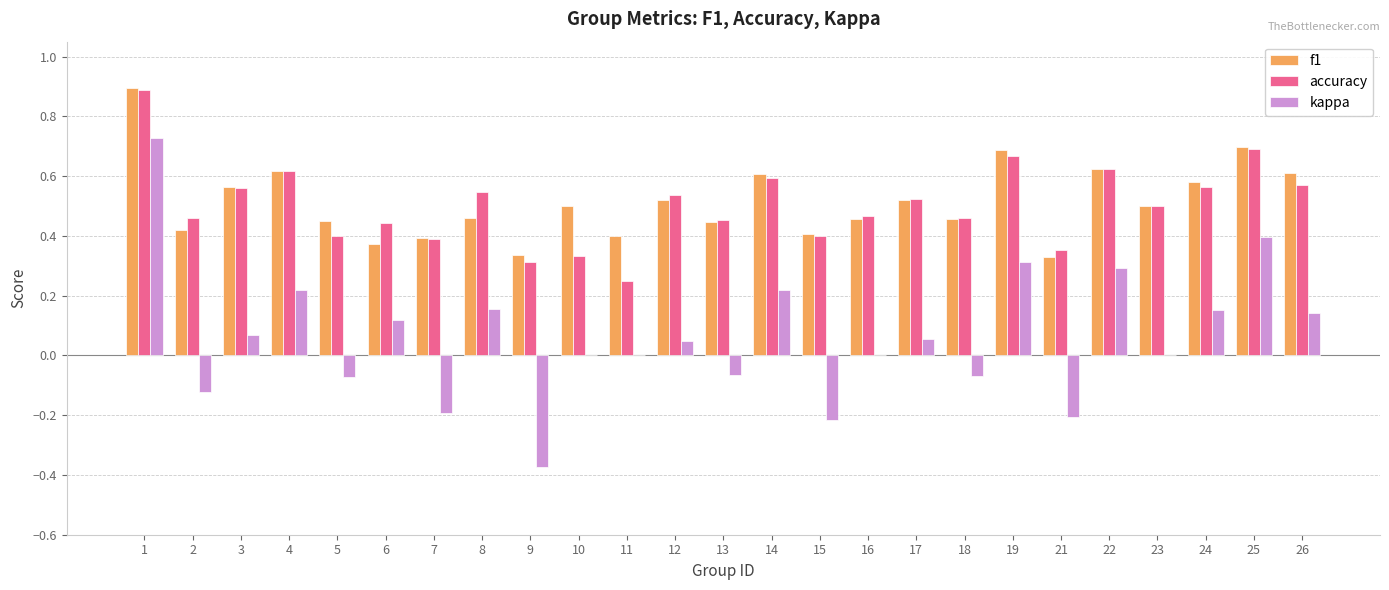

Is it true that kappa equals 0.0 at 6?

False